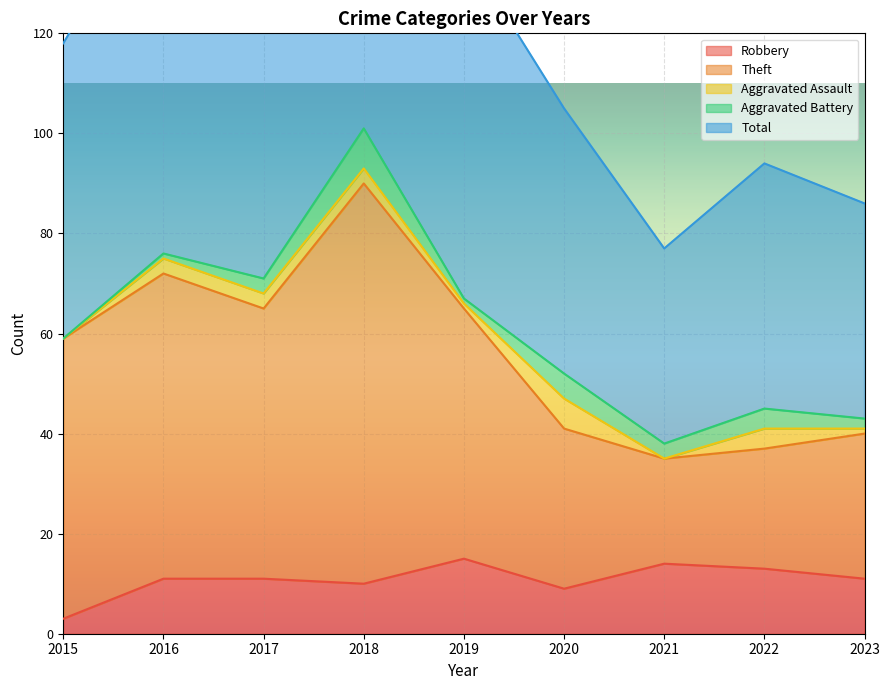

What is the sum of the Total values at 2023 and 2018?

288